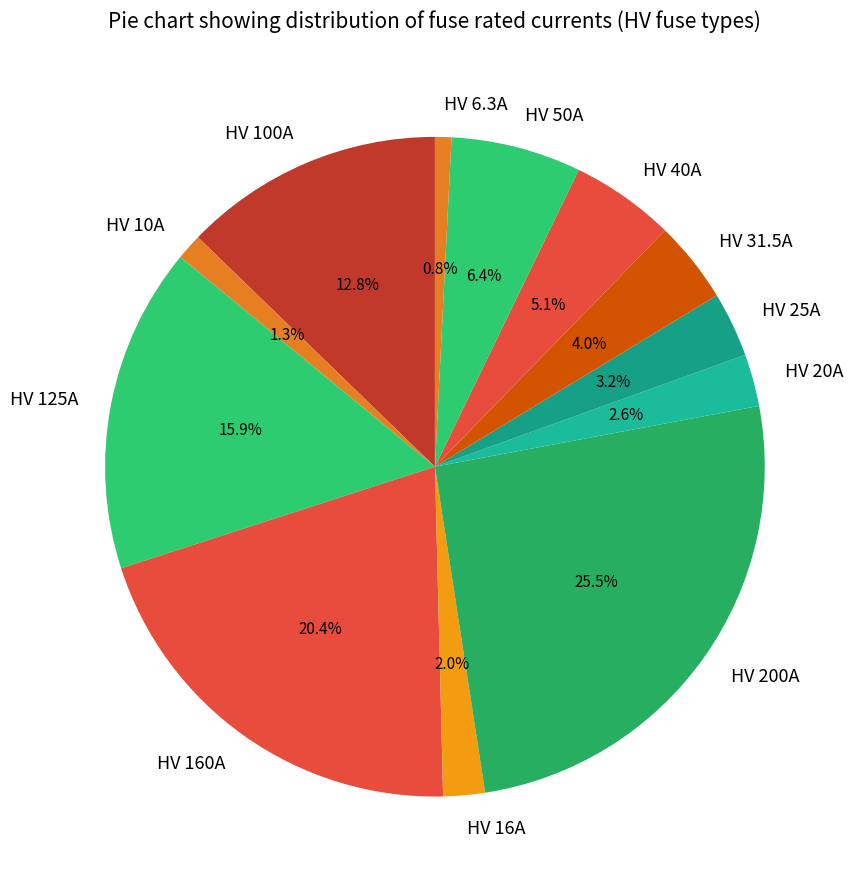

What percentage is the HV 25A slice, to the nearest percent?

3%